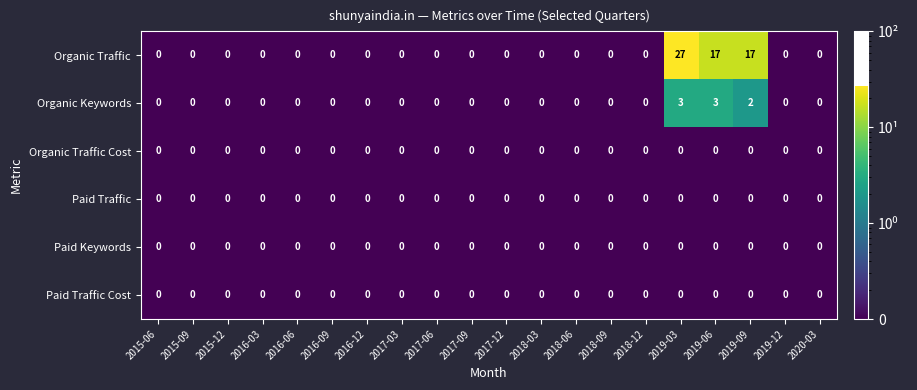

At which category is the sum across all series the highest?

2019-03